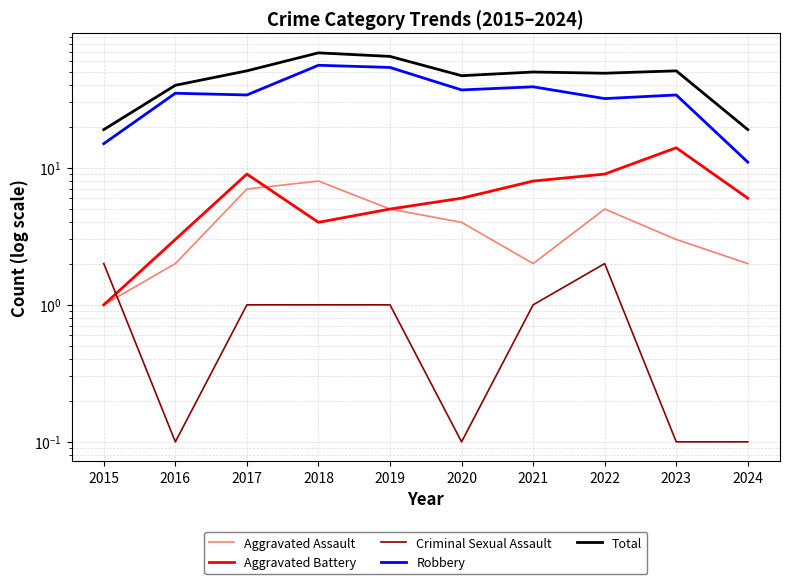

True or false: Aggravated Battery has more than 2 points higher than both neighbors.

False